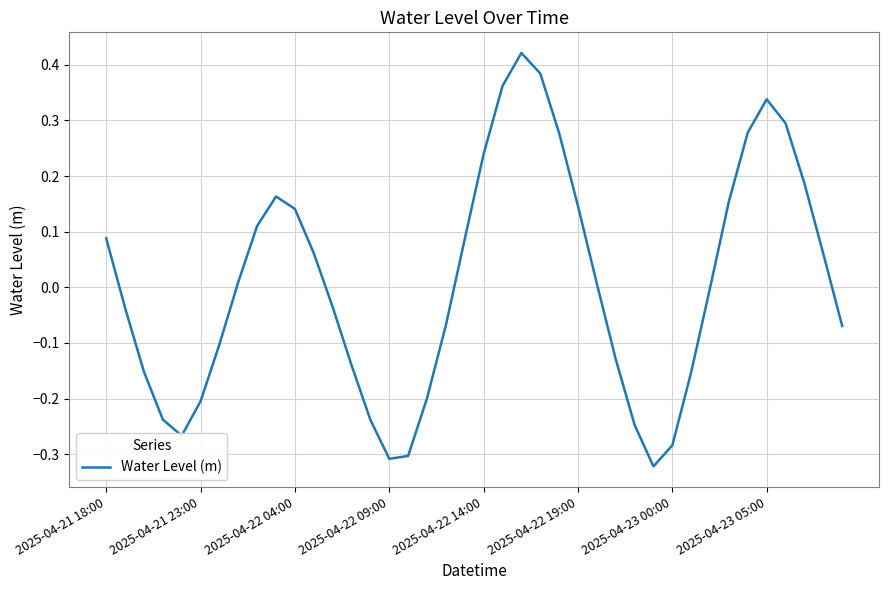

Where is the data nearest to the value 0?

32